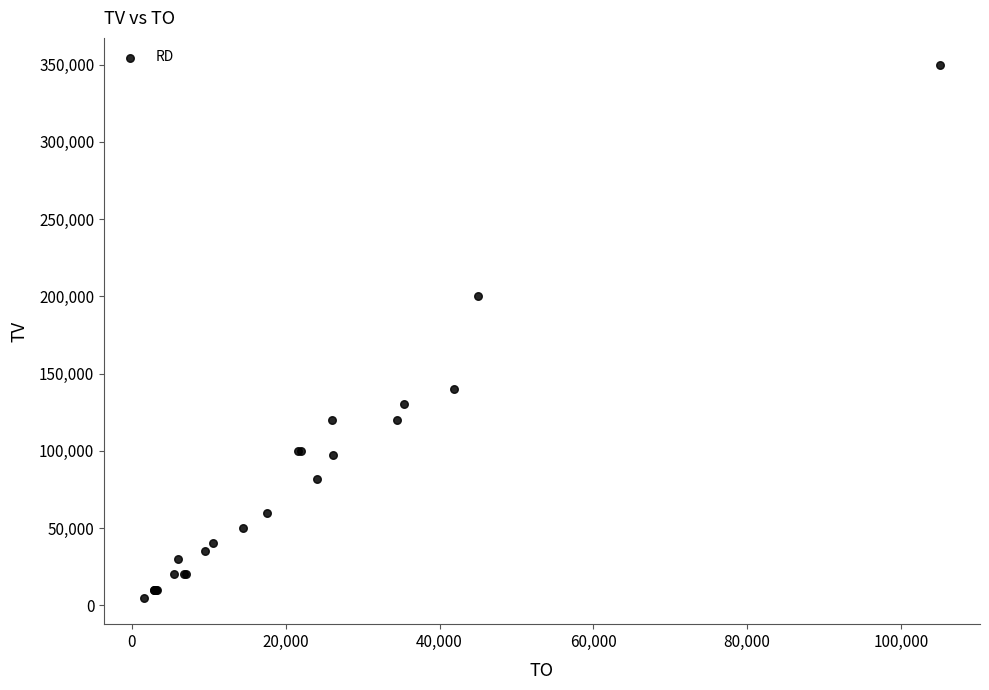

What Y value in the scatter plot is closest to 177500?

200000